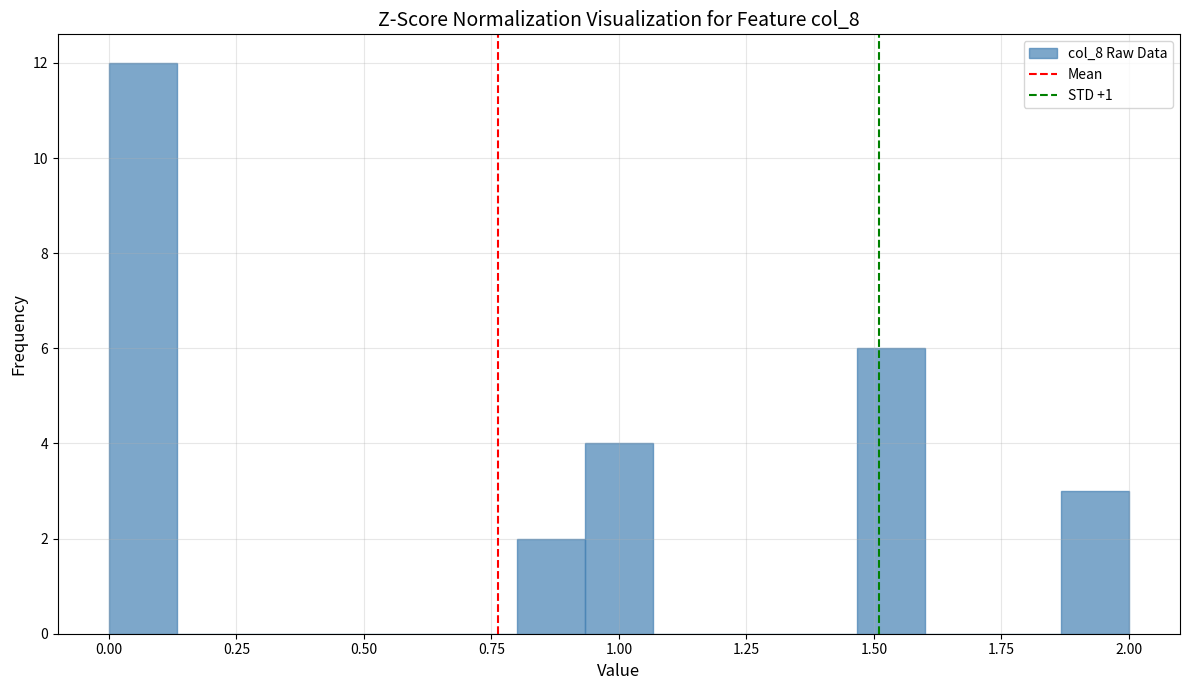

Around what value on the x-axis is the tallest bar? Give the approximate position of its centre, as read against the axis.

0.05